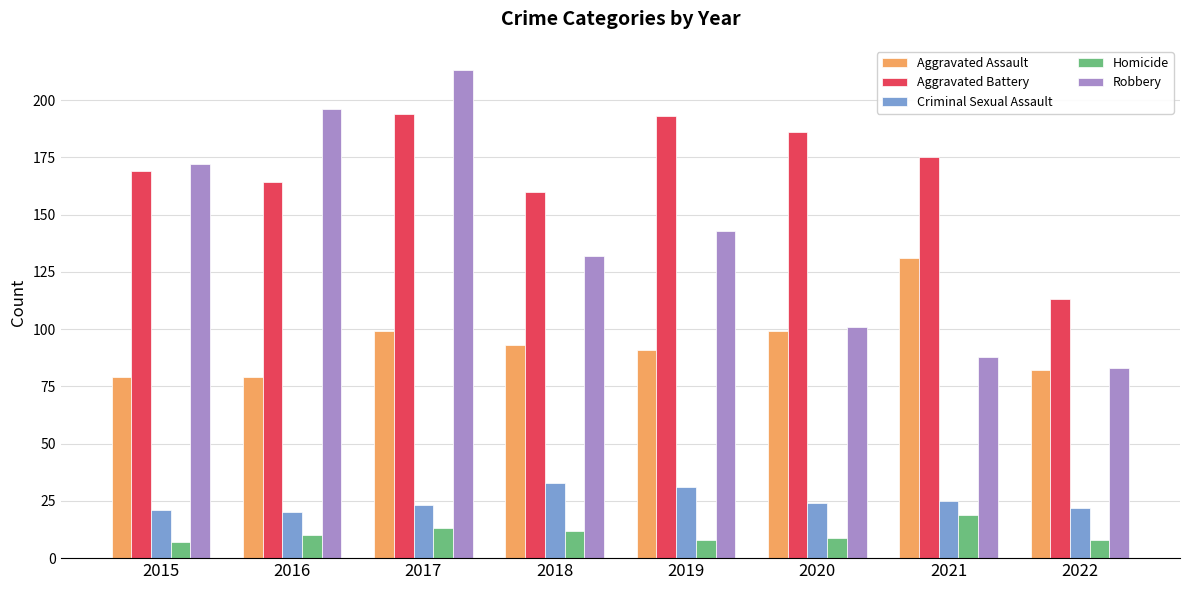

What is the maximum value shown in the chart?

213